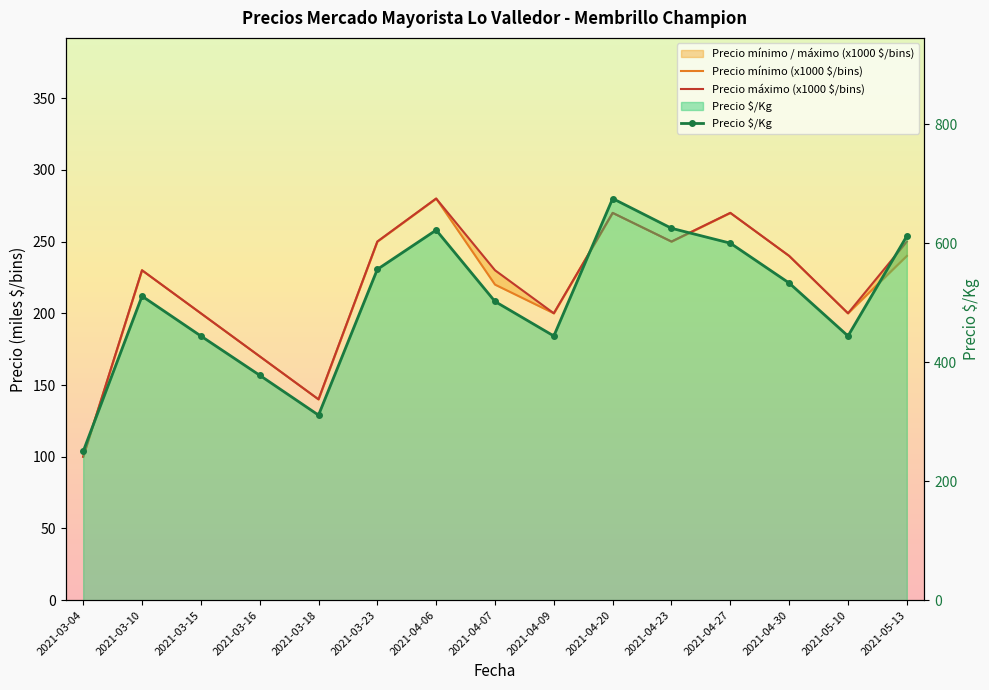

Between 2021-04-30 and 2021-05-13, which series saw the biggest shift?

Precio $/Kg